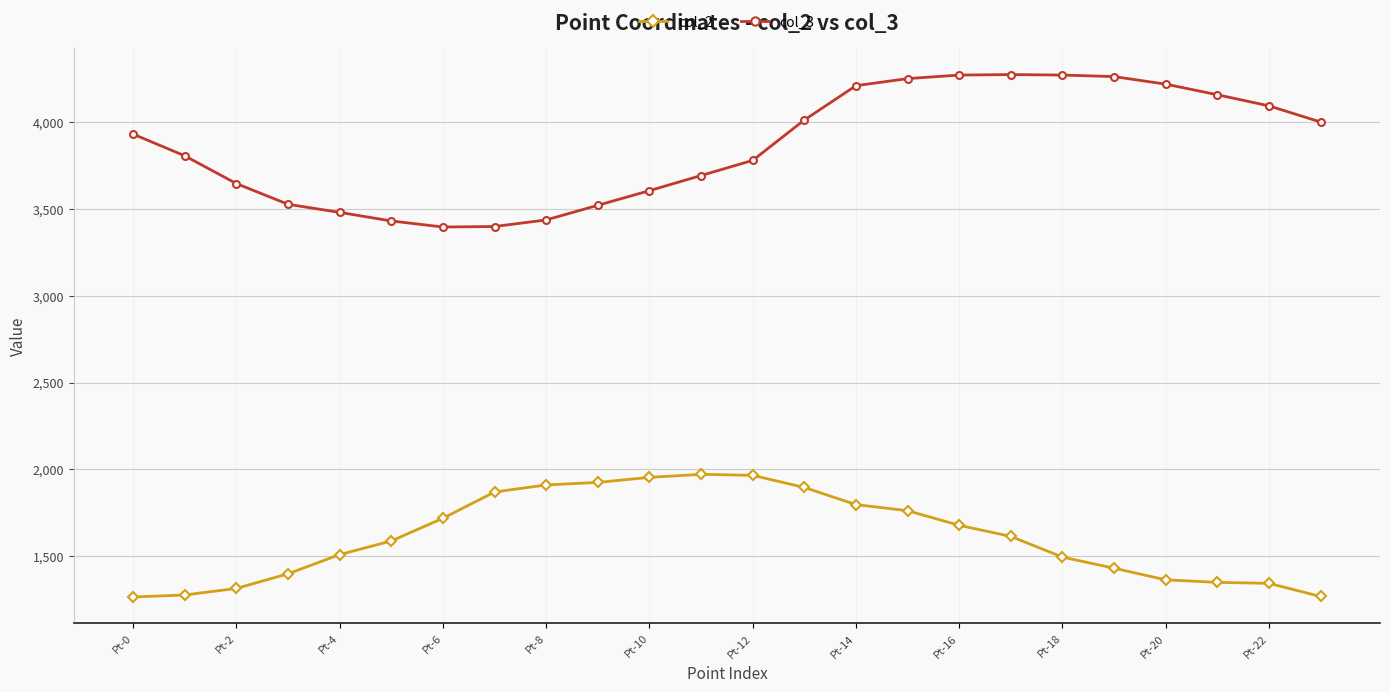

What is the maximum value shown in the chart?

4274.3